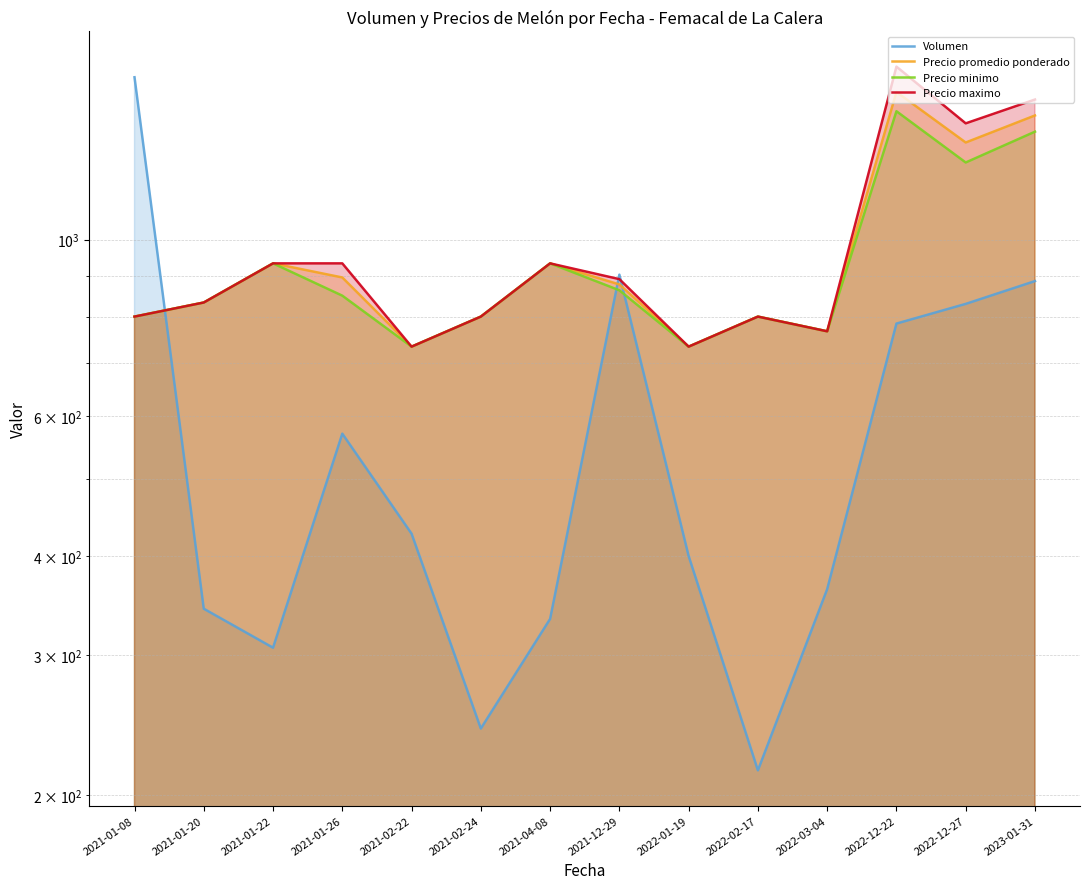

At which label is Precio minimo closest to 1091?

2021-01-22